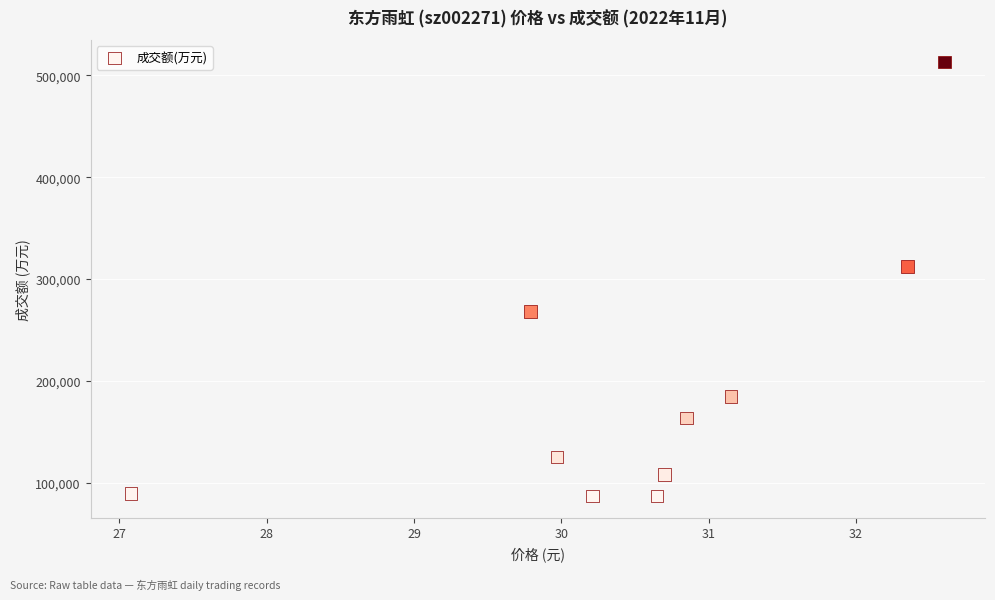

What is the average Y value?

193908